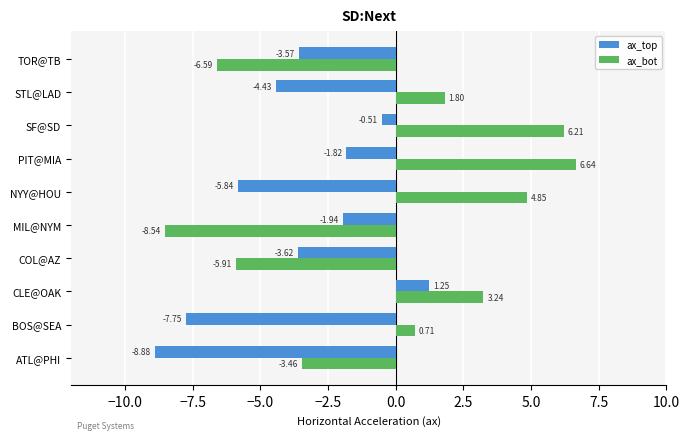

What is the difference between the second highest and second lowest values in the ax_bot series?

12.8